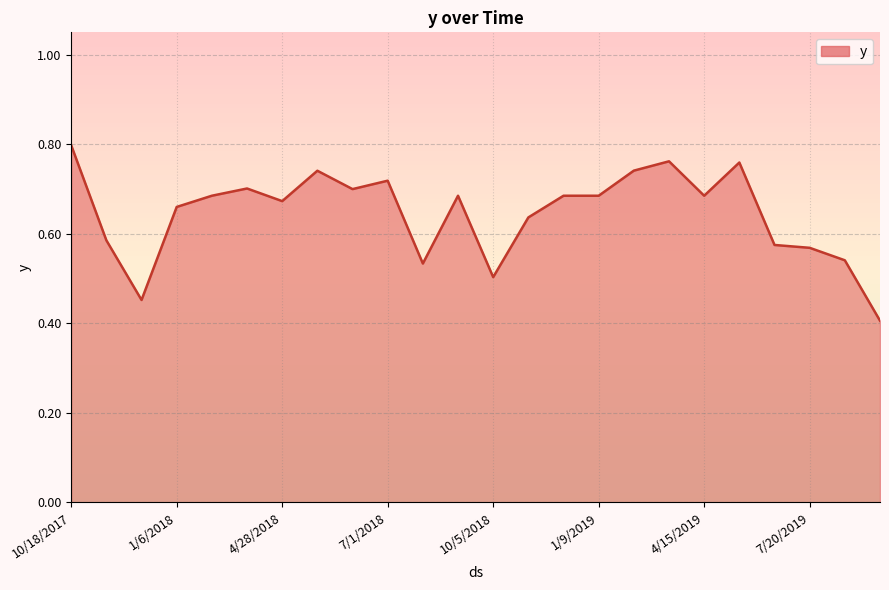

What is the smallest value displayed?

0.4